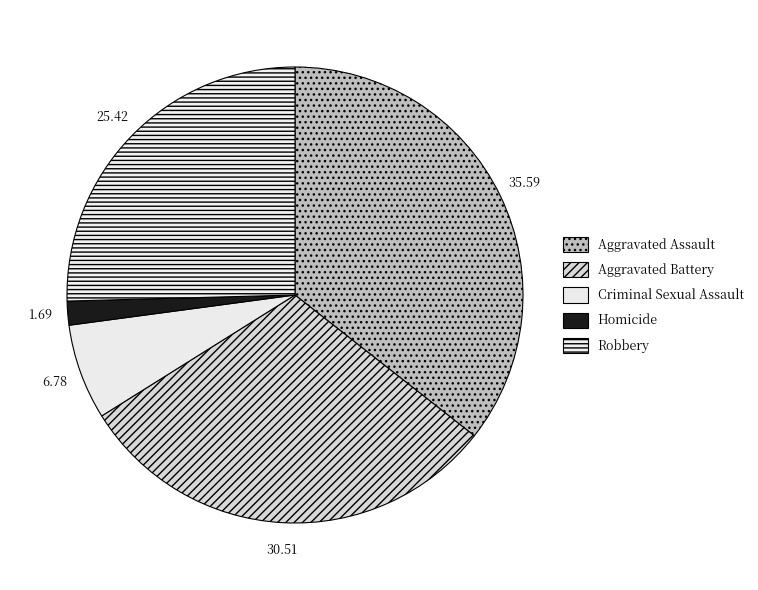

True or false: Homicide accounts for 1% of the total.

False